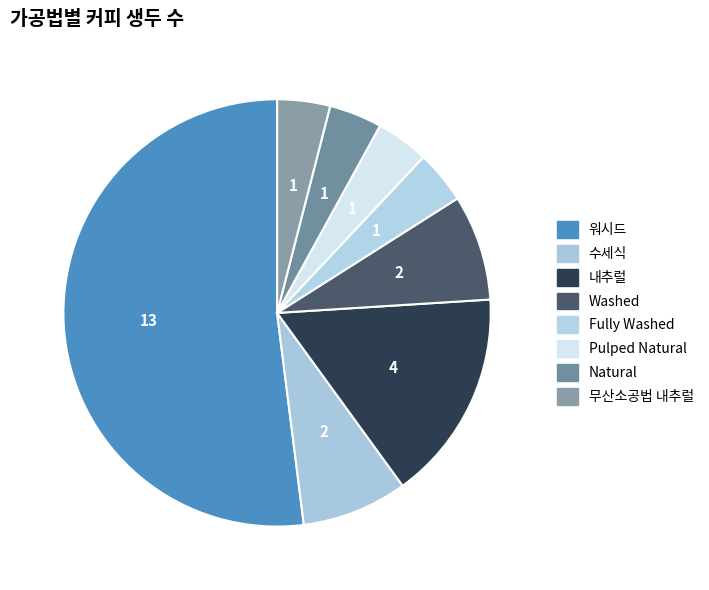

Do Pulped Natural and Fully Washed together represent more than half of the pie?

No